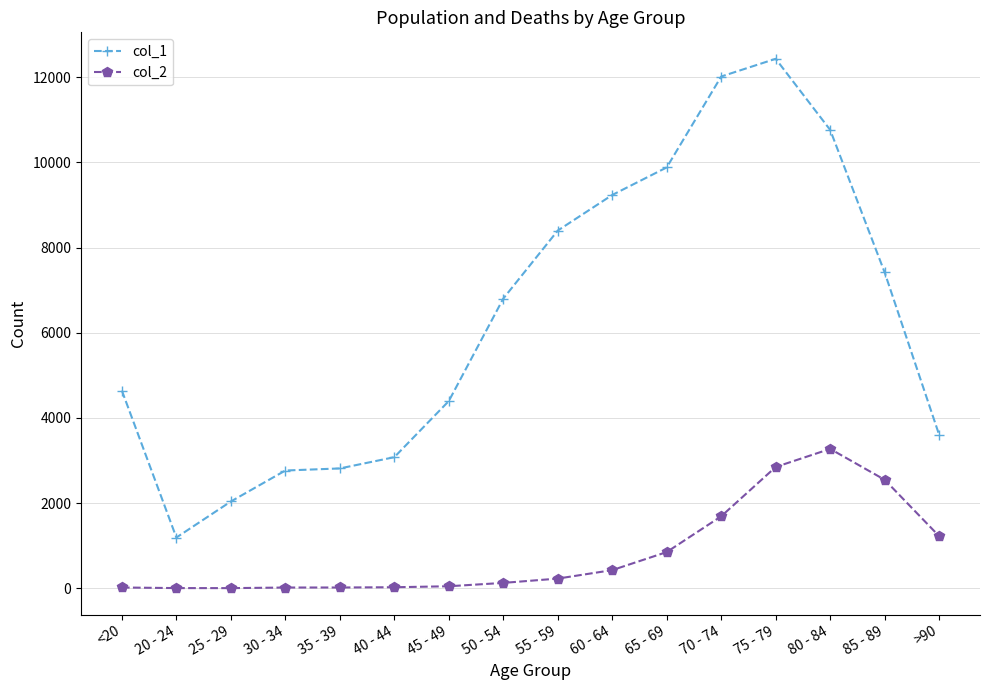

What is the label of the 2nd point from the right?

85 - 89